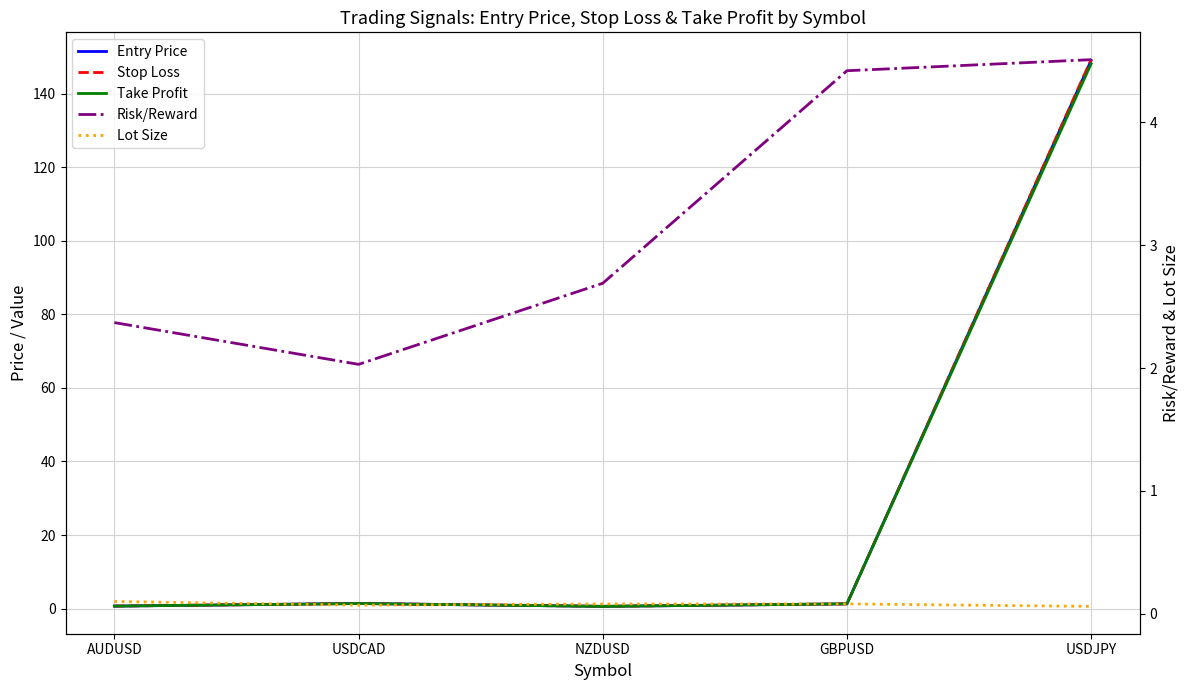

Reading right to left, transcribe all the data shown in this chart.

Entry Price: 149.1	1.3	0.6	1.4	0.7
Stop Loss: 149.3	1.3	0.6	1.4	0.7
Take Profit: 148.2	1.3	0.6	1.4	0.7
Risk/Reward: 4.5	4.4	2.7	2.0	2.4
Lot Size: 0.1	0.1	0.1	0.1	0.1